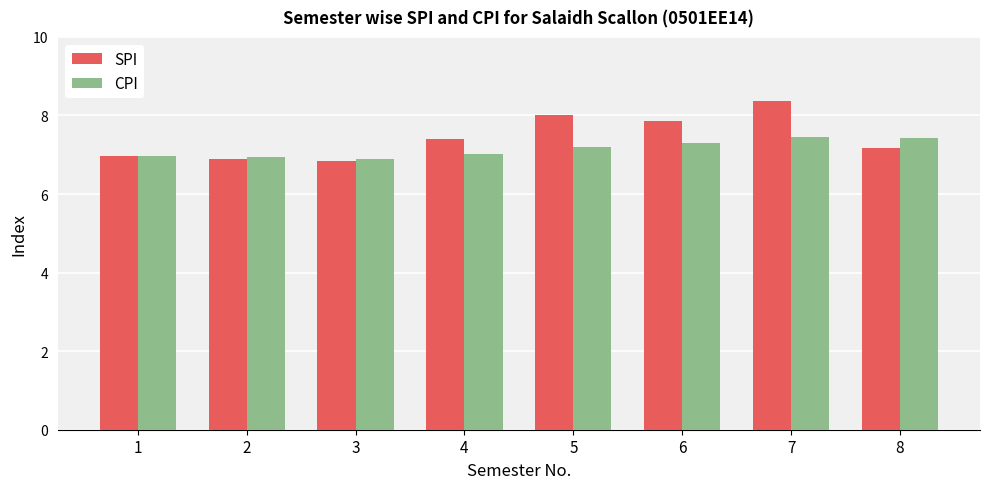

Are the bars grouped side by side (vs. stacked)?

Yes